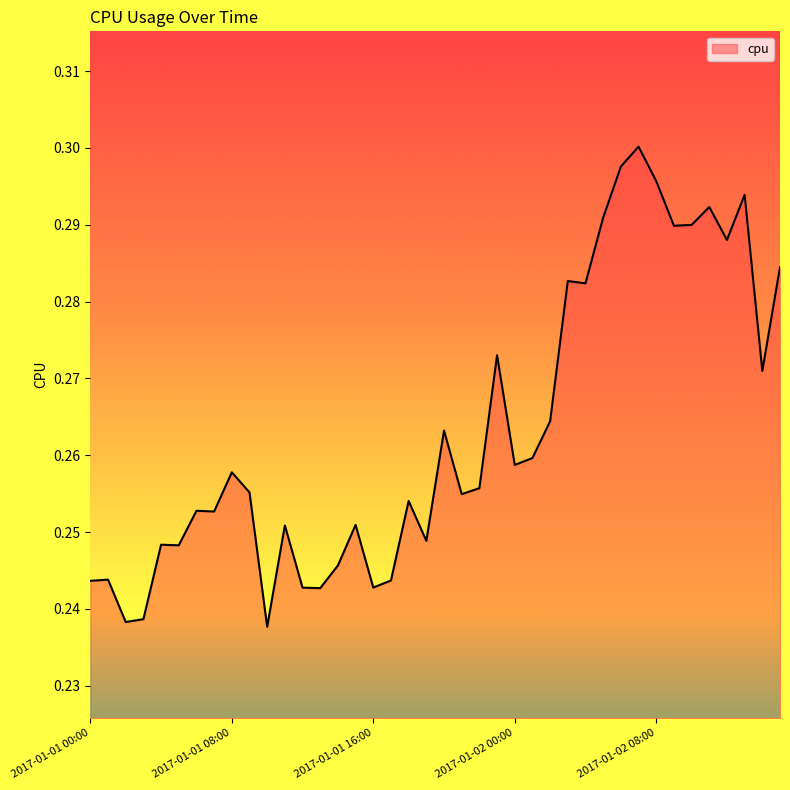

How many interior local peaks (higher than both neighbors) does the data have?

13